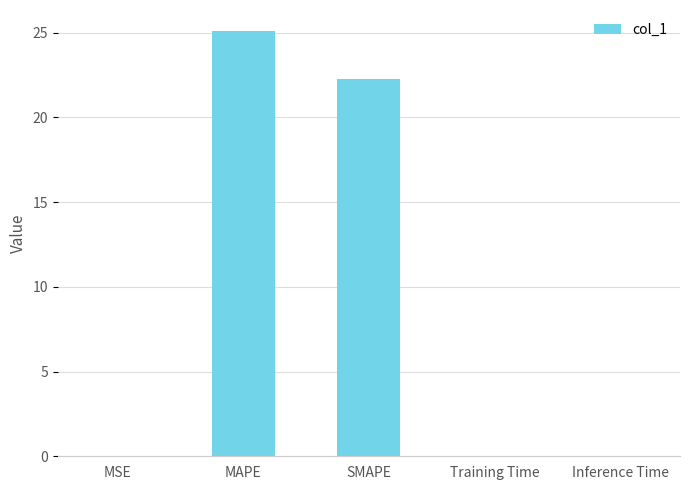

Read the value at MAPE.

25.1